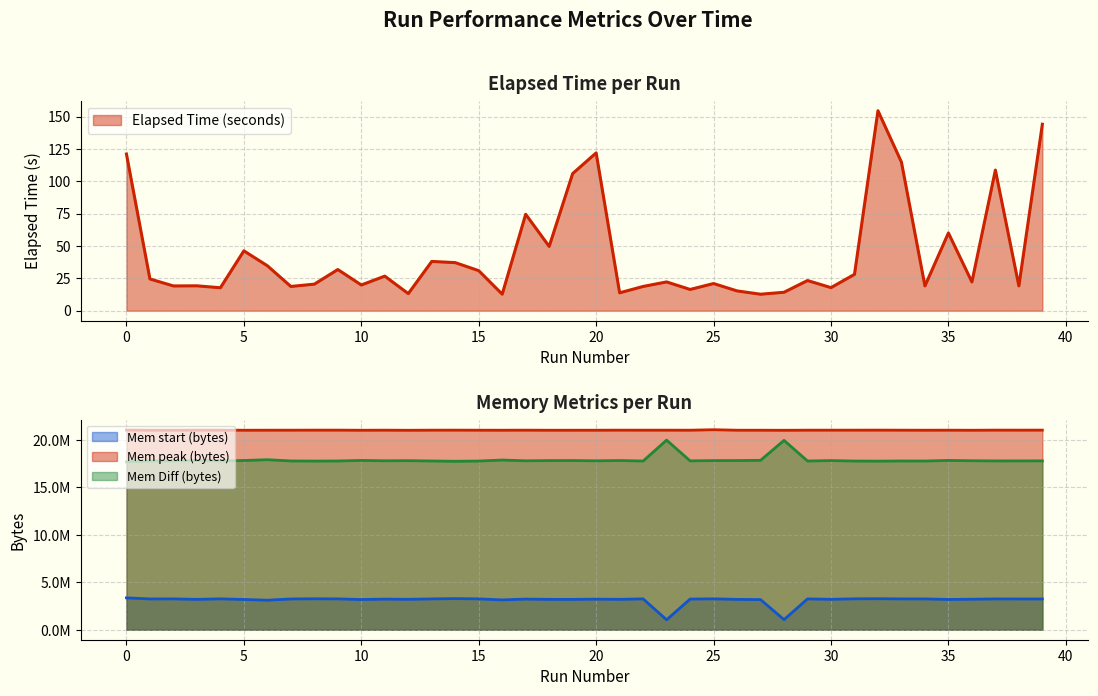

At which category is the sum across all series the highest?

25